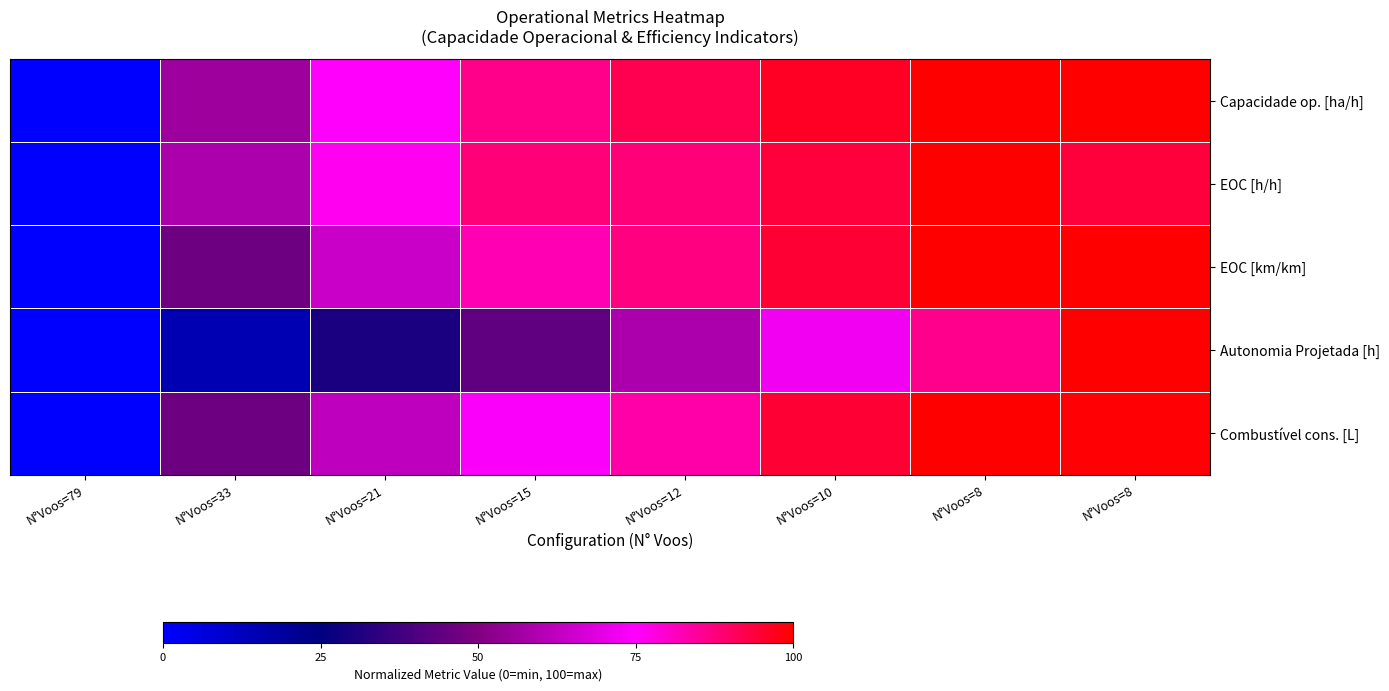

Count the number of categories in the chart.

8